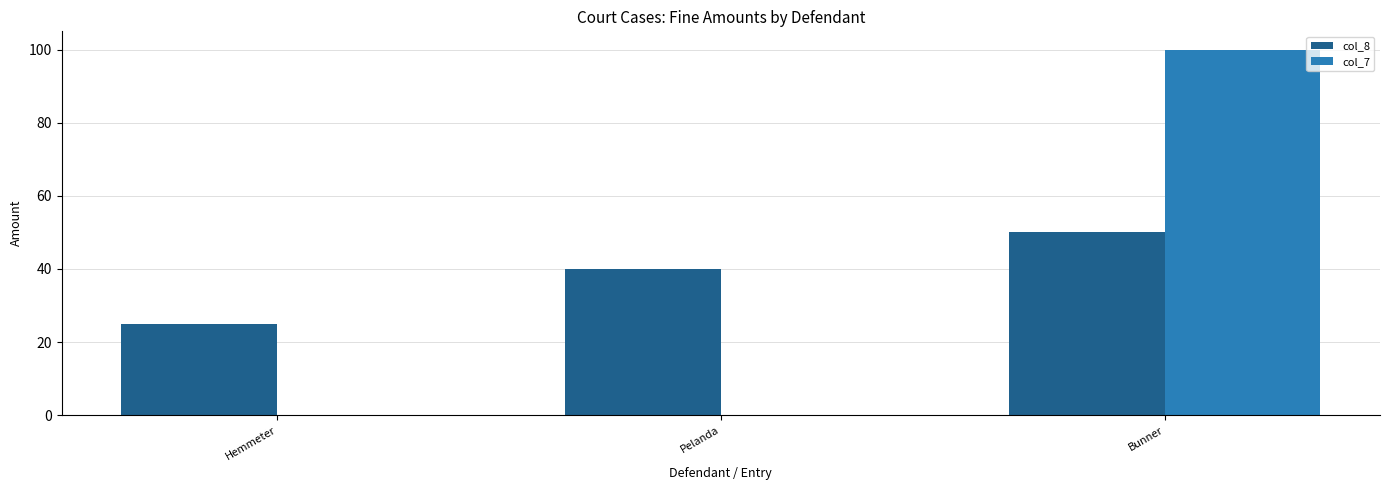

Does the chart contain stacked bars?

No